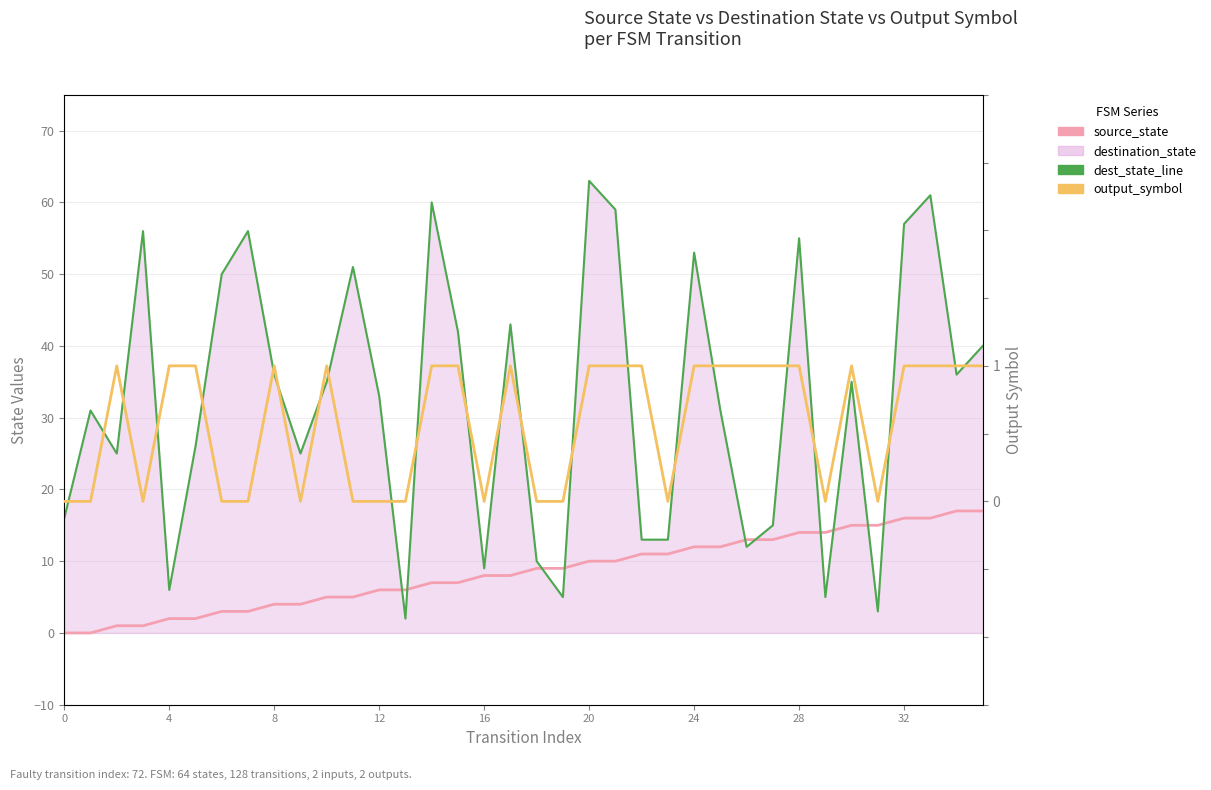

Reading left to right, what are all the values shown in this chart?

source_state: 0	0	1	1	2	2	3	3	4	4	5	5	6	6	7	7	8	8	9	9	10	10	11	11	12	12	13	13	14	14	15	15	16	16	17	17
dest_state_line: 16	31	25	56	6	26	50	56	36	25	35	51	33	2	60	42	9	43	10	5	63	59	13	13	53	31	12	15	55	5	35	3	57	61	36	40
output_symbol: 0	0	1	0	1	1	0	0	1	0	1	0	0	0	1	1	0	1	0	0	1	1	1	0	1	1	1	1	1	0	1	0	1	1	1	1